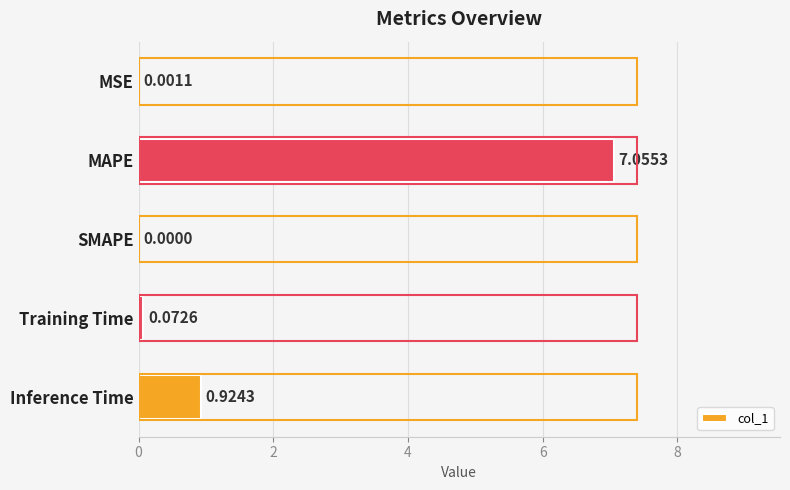

Where is the data nearest to the value 3?

Inference Time